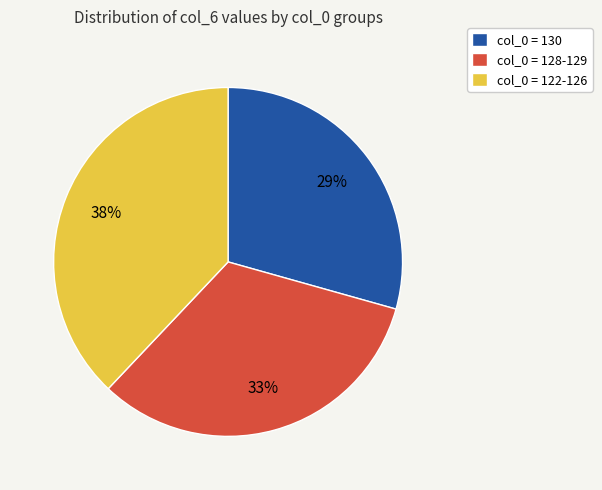

Count the number of slices in the pie.

3